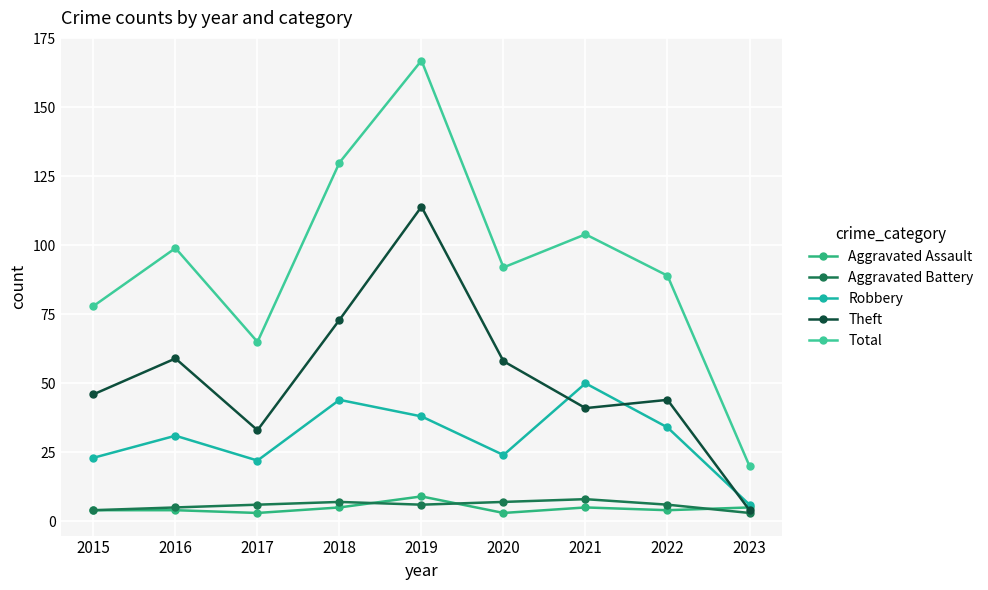

What is the greatest value displayed?

167